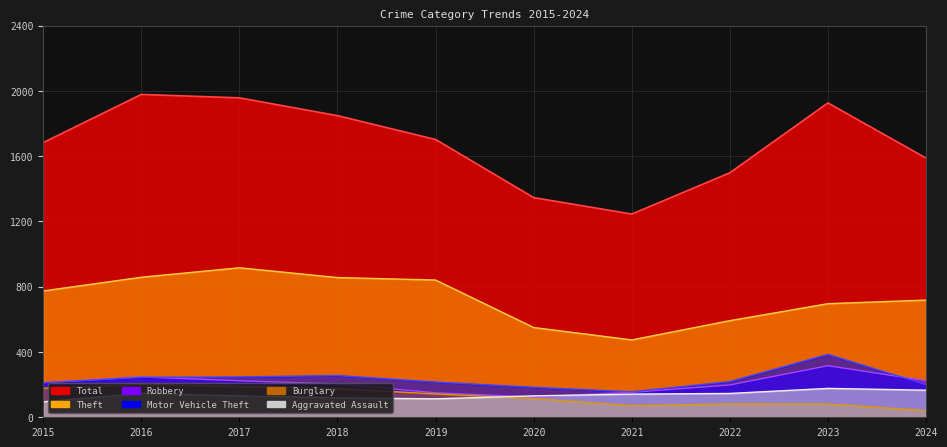

True or false: Motor Vehicle Theft and Theft cross at least once.

False